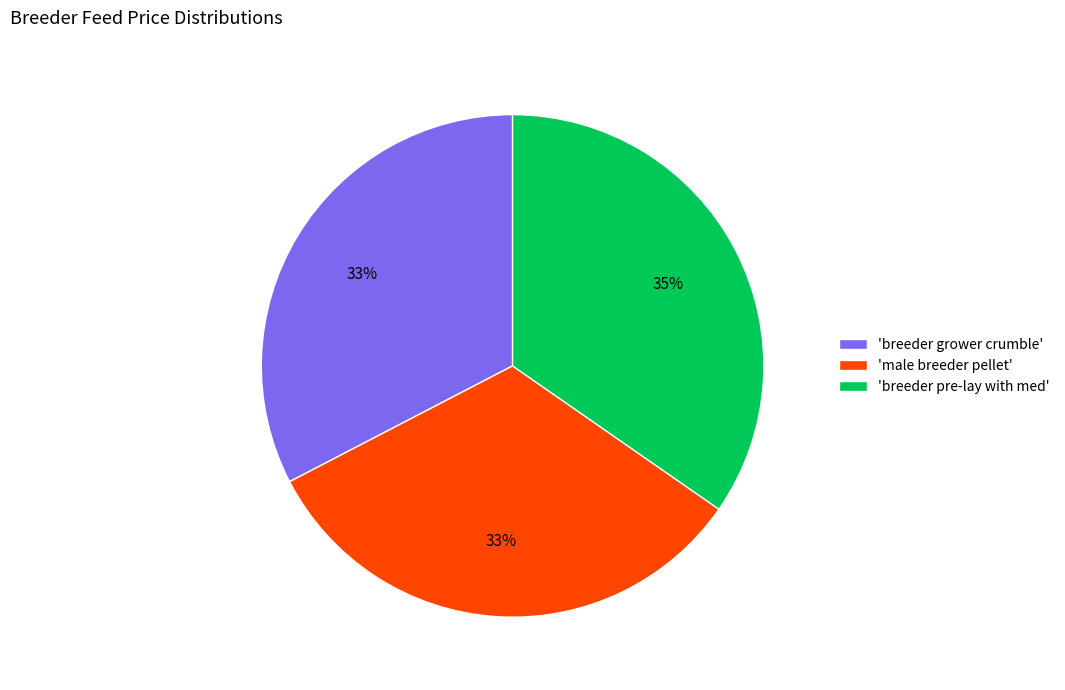

Does any single category account for the majority?

No